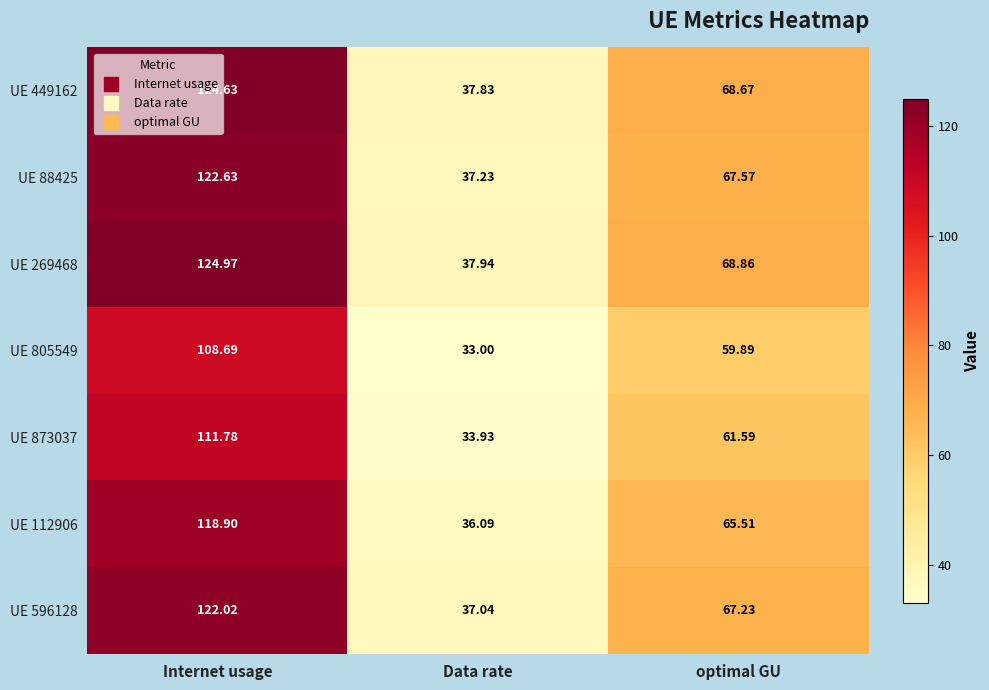

Is the value of UE 112906 at Data rate greater than the value of UE 88425 at optimal GU?

No